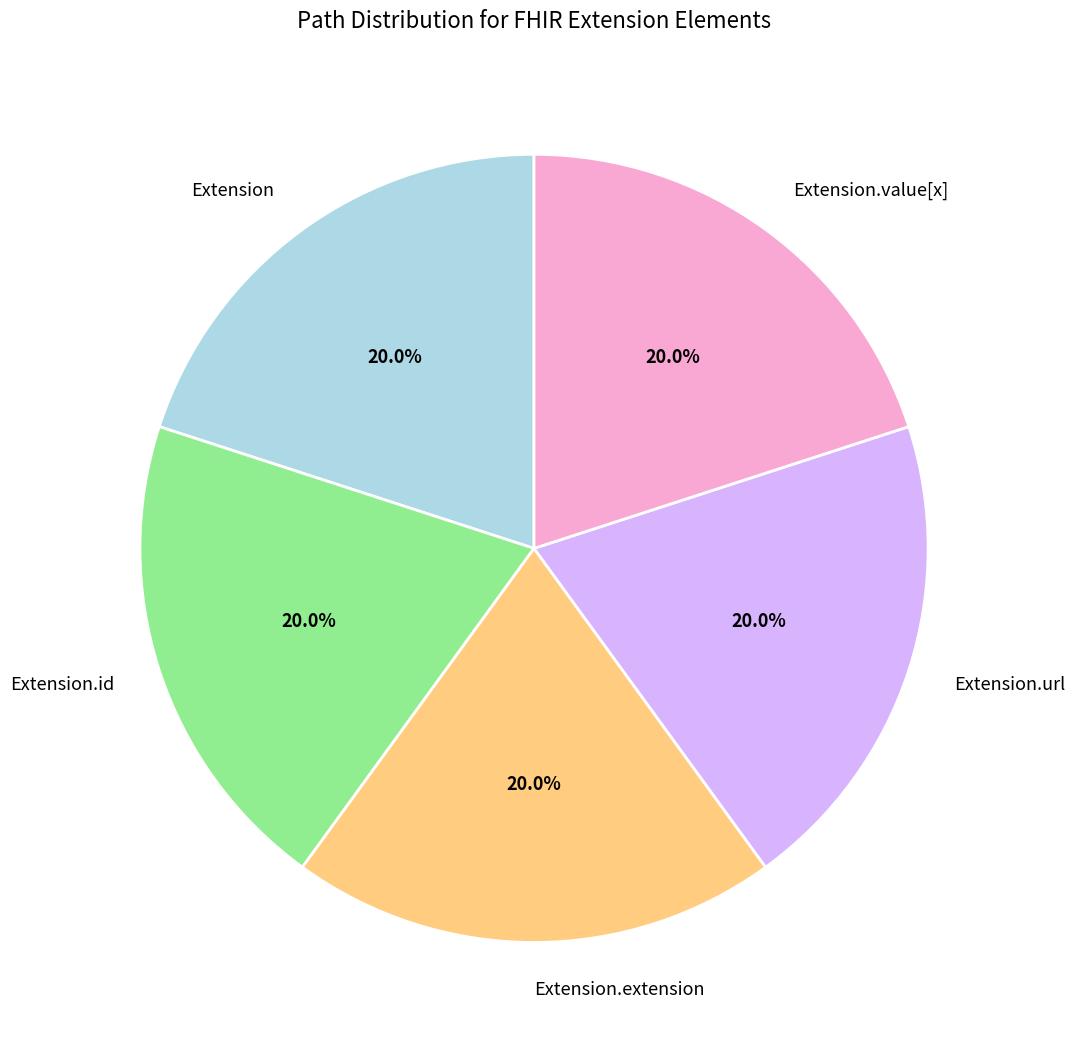

Does Extension.id represent more than half of the total?

No